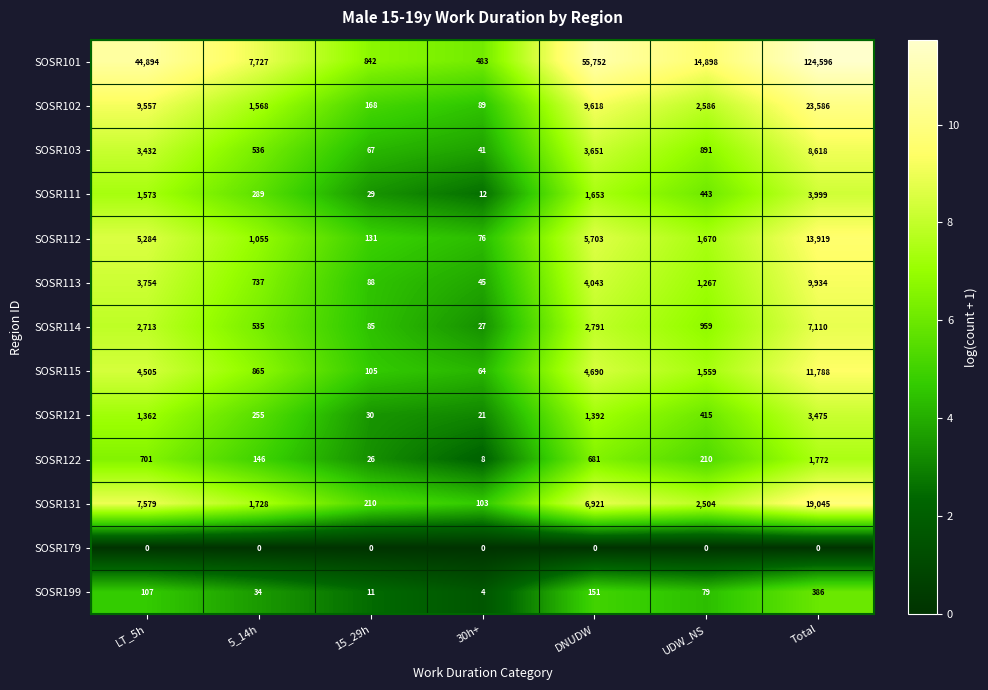

What is the spread (max minus min) of values at Total?

124596